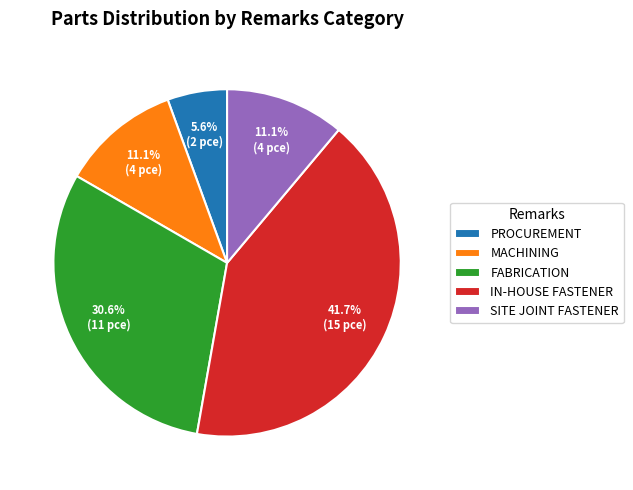

To the nearest percent, what is the combined percentage of IN-HOUSE FASTENER and FABRICATION?

72%